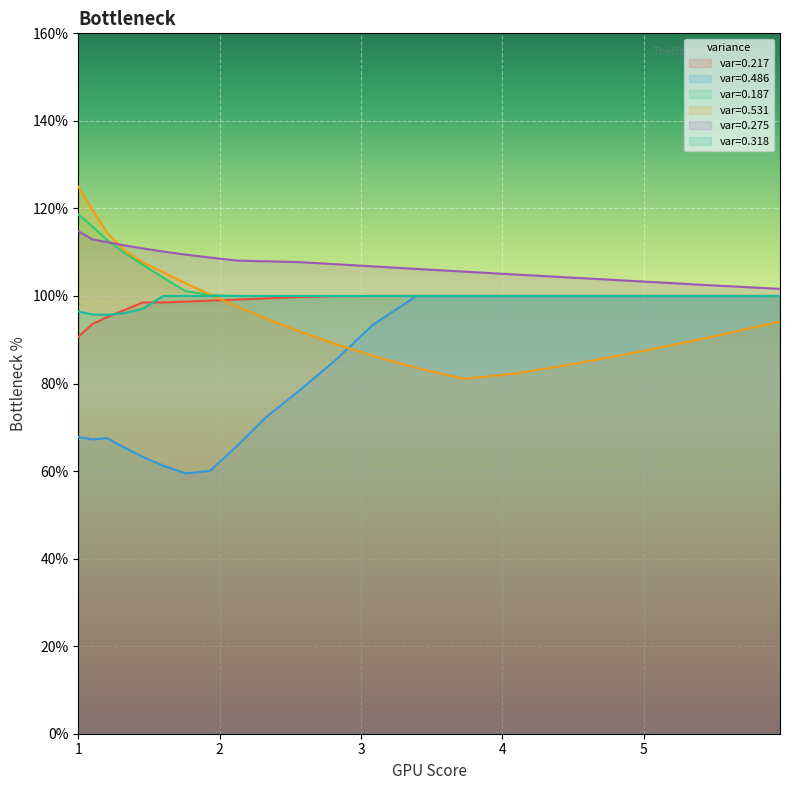

At which category is the sum across all series the highest?

1